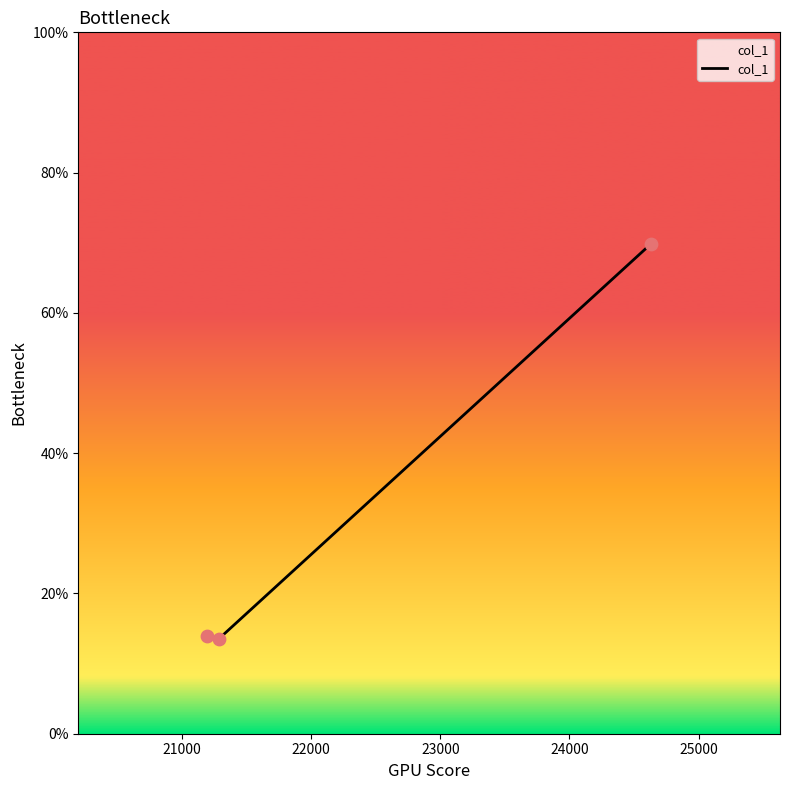

What is the difference between the maximum and minimum values?

56.3